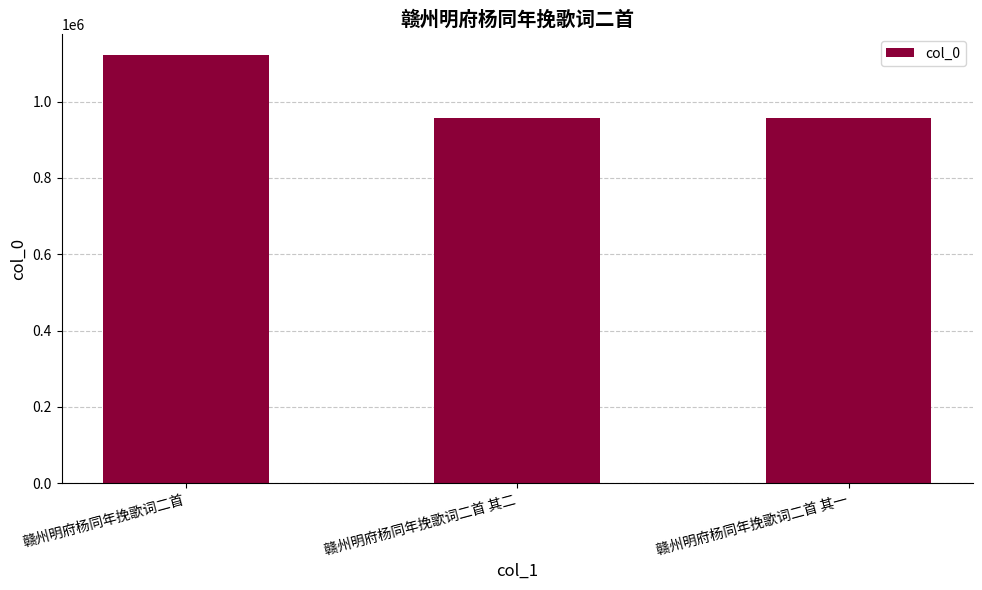

What value does the data have at 赣州明府杨同年挽歌词二首?

1121620